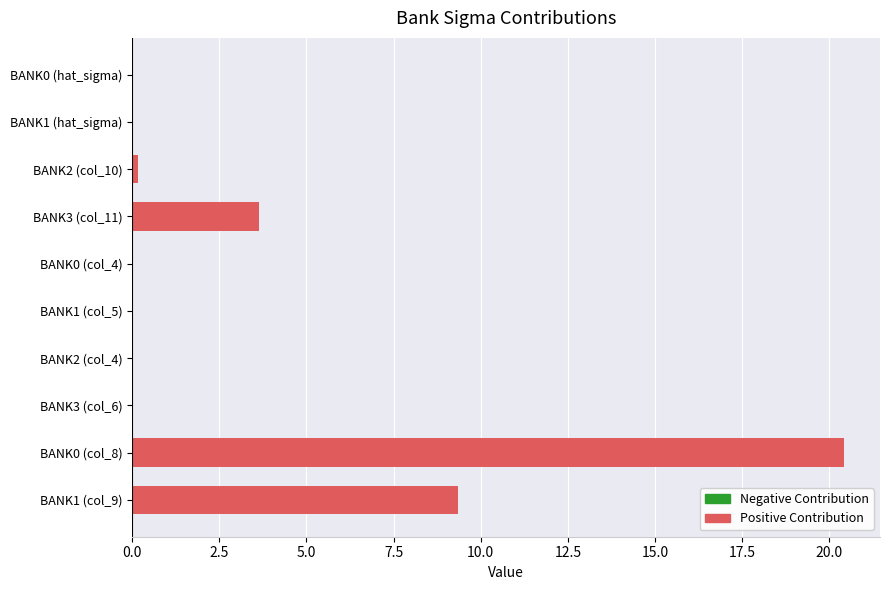

What is the sum of all values?

33.7